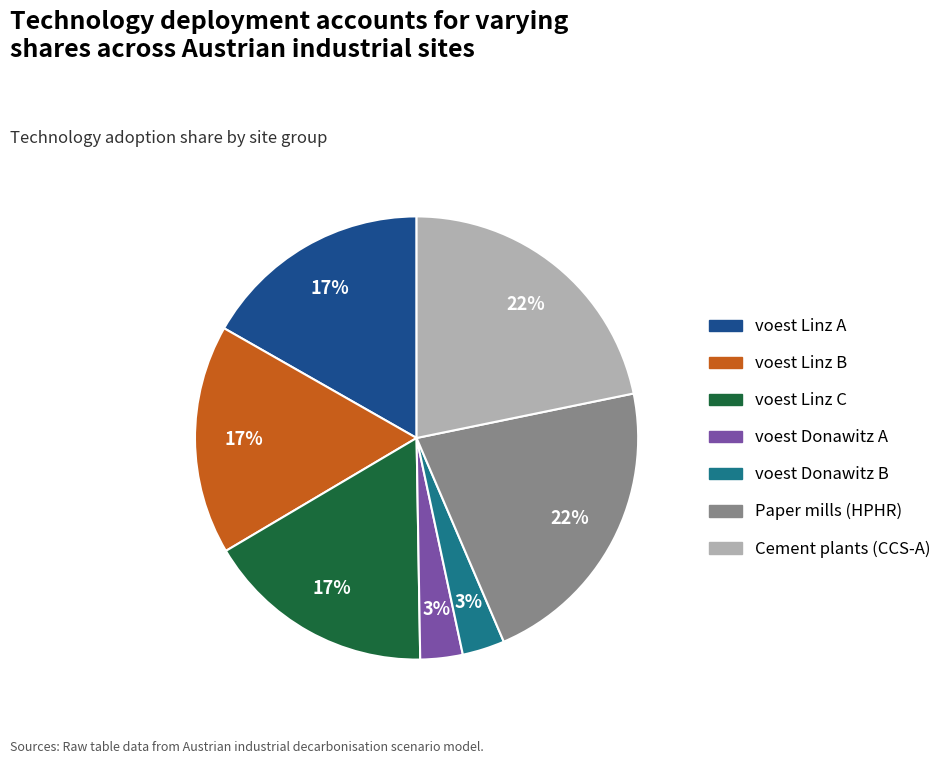

To the nearest percent, what is the difference between the largest and smallest slice percentages?

19%